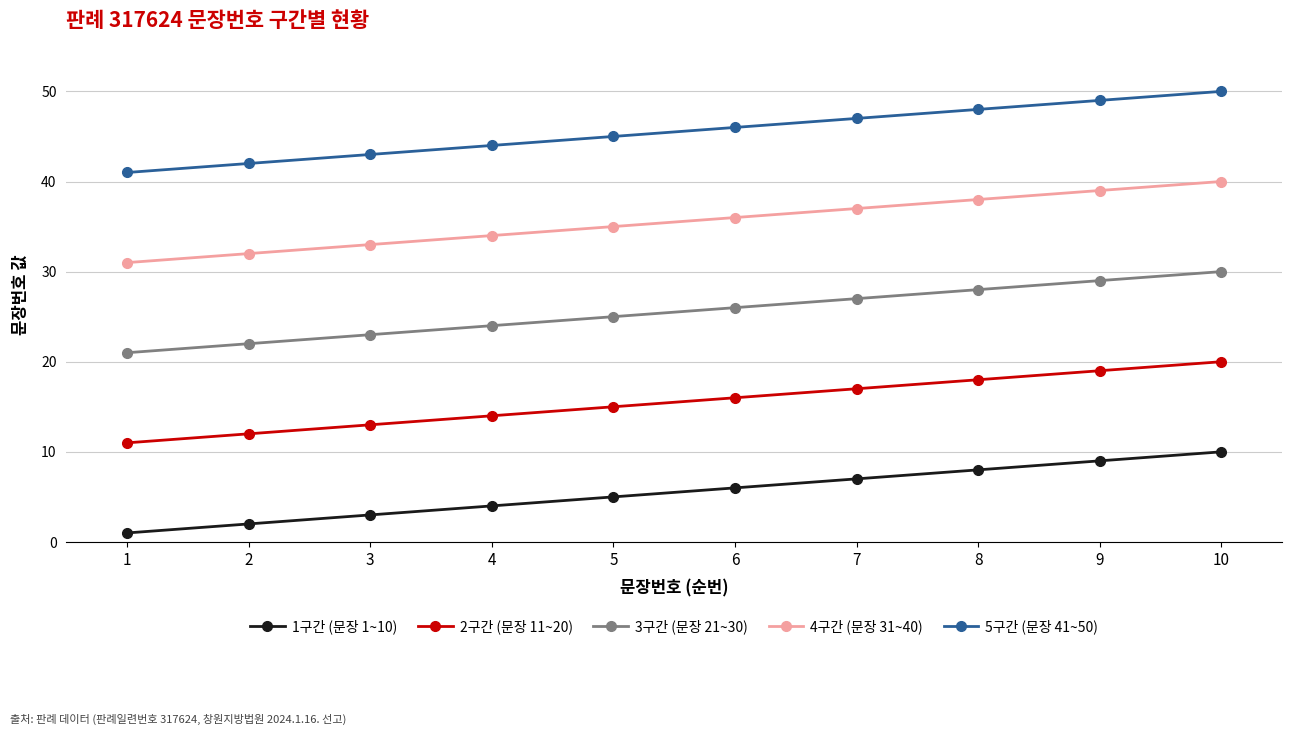

Is the value of 2구간 (문장 11~20) at 5 greater than the value of 3구간 (문장 21~30) at 9?

No